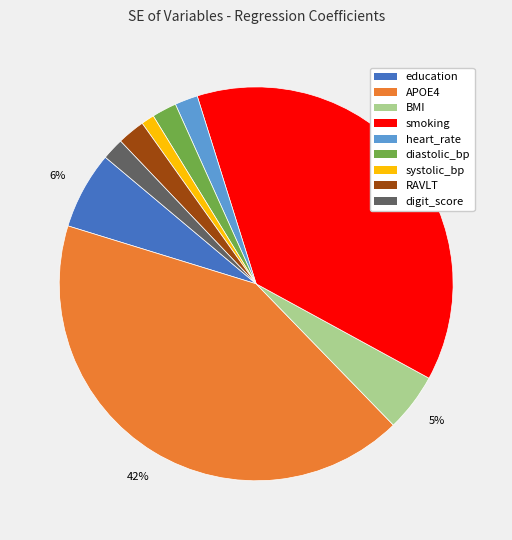

What is the smallest slice in the pie chart?

systolic_bp